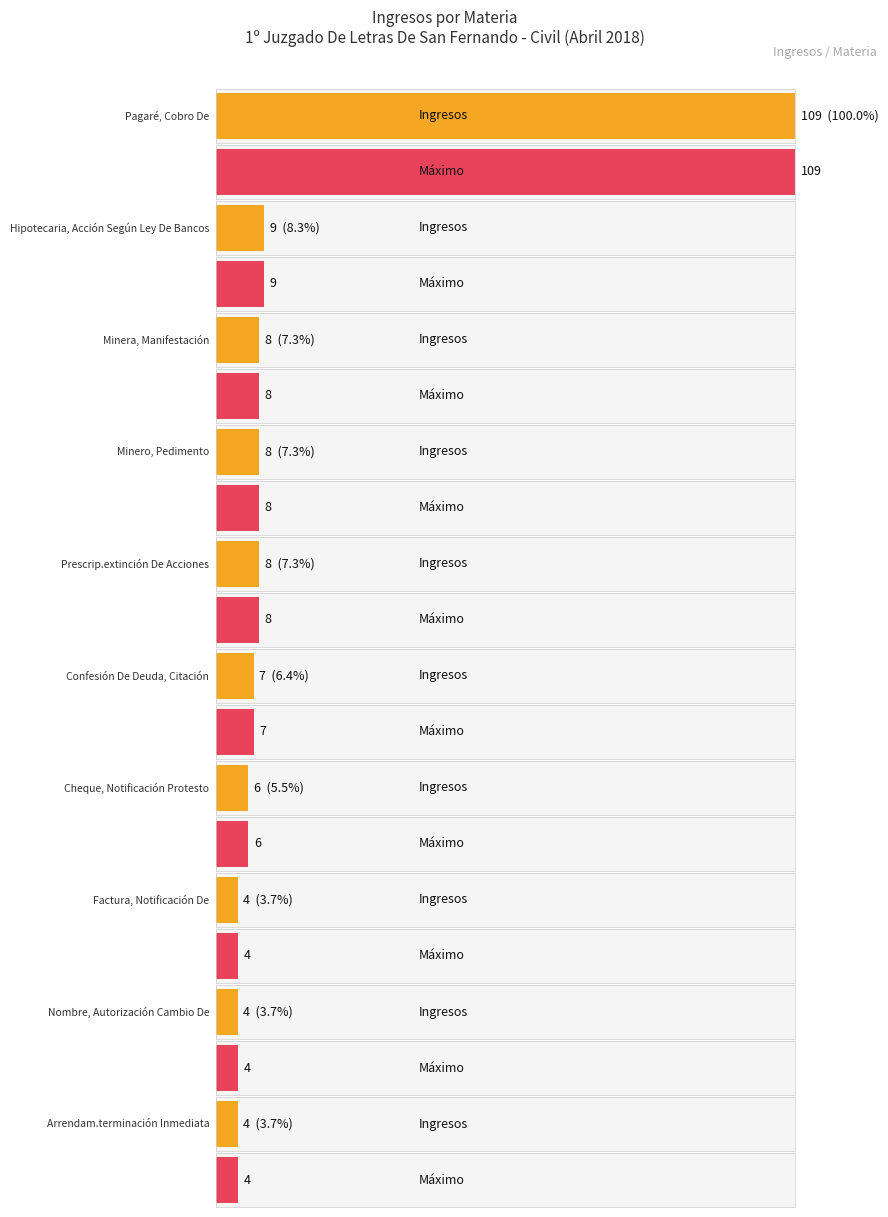

At which label is Maximum utilization closest to 55?

Hipotecaria, Acción Según Ley De Bancos